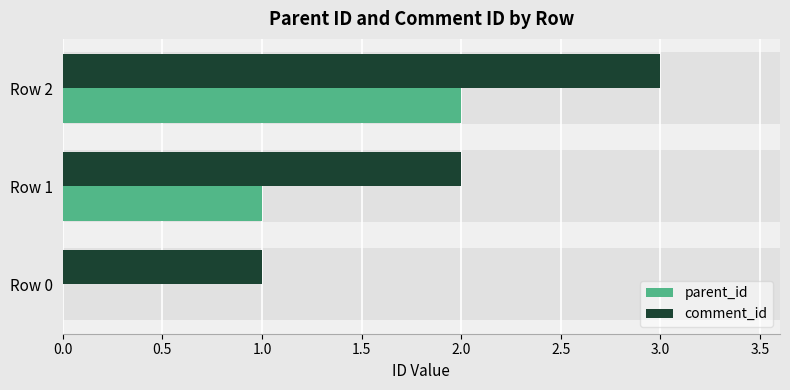

Reading right to left, extract all data points from this chart.

parent_id: 2	1	0
comment_id: 3	2	1